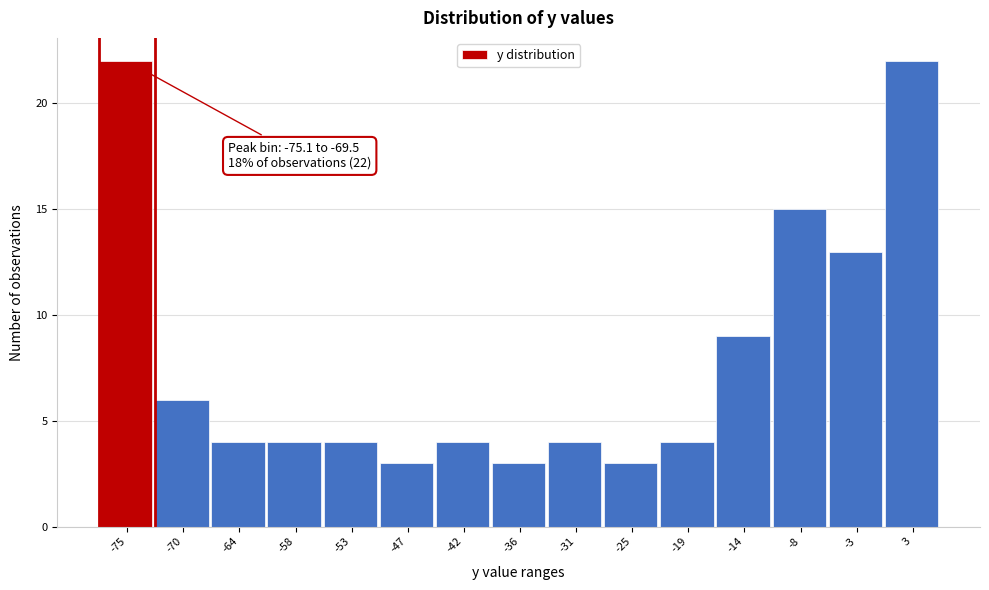

Reading right to left, extract all data points from this chart.

3=22	-3=13	-8=15	-14=9	-19=4	-25=3	-31=4	-36=3	-42=4	-47=3	-53=4	-58=4	-64=4	-70=6	-75=22